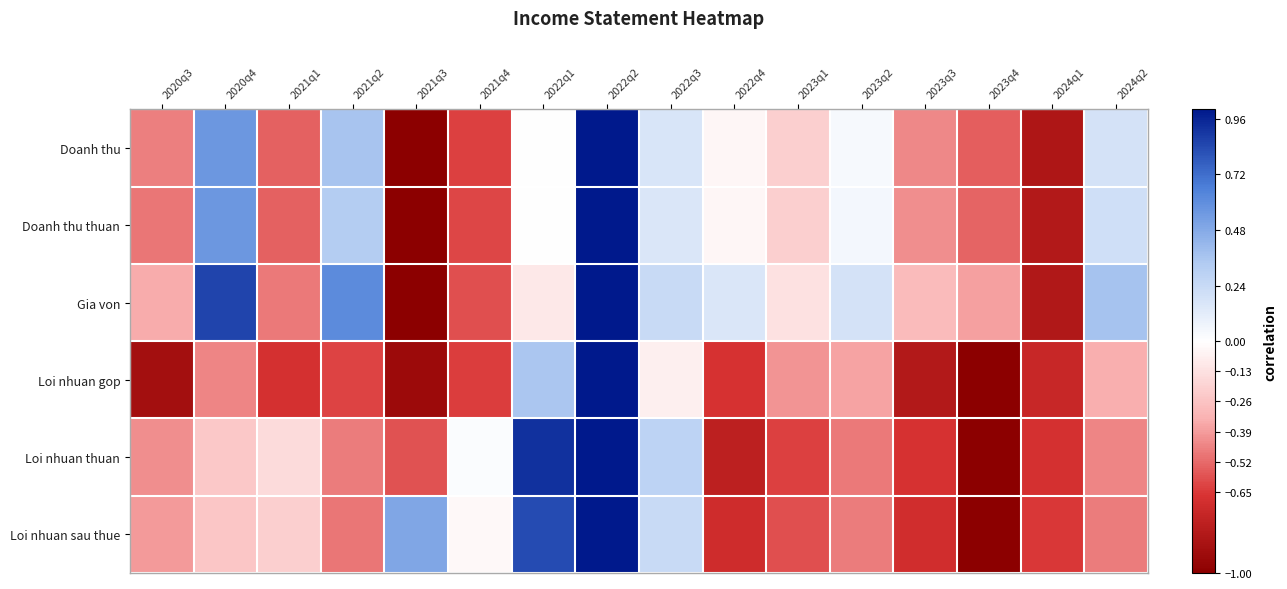

Which category has the highest value across all series?

2022q2